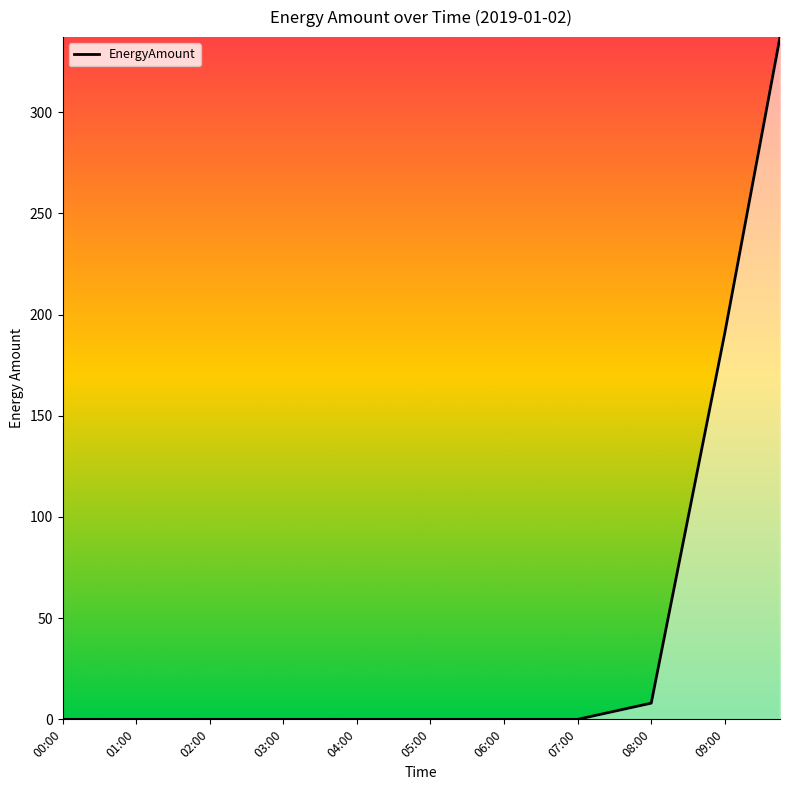

What is the greatest value displayed?

337.1